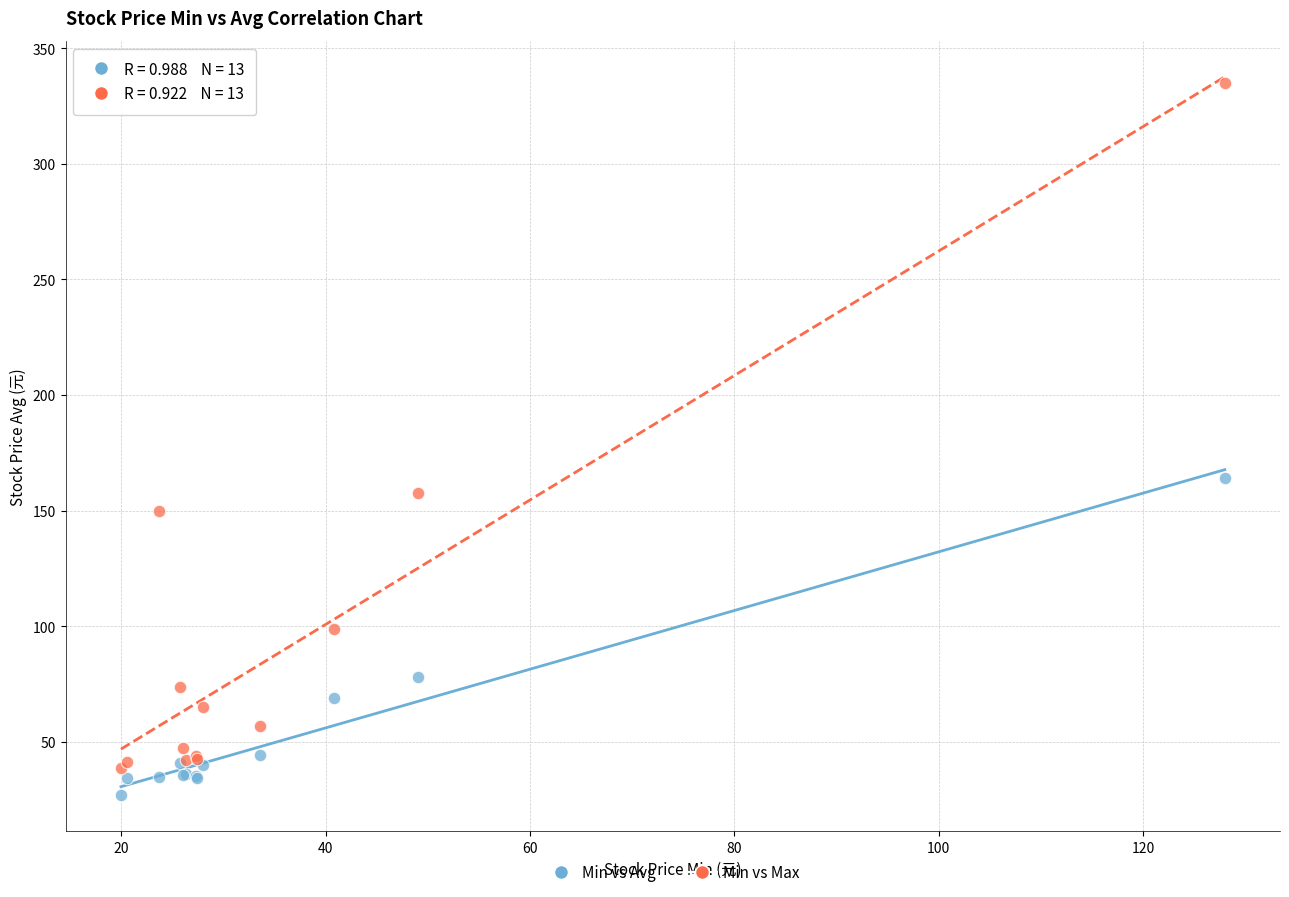

Across all series, what Y value is closest to 180?

164.0